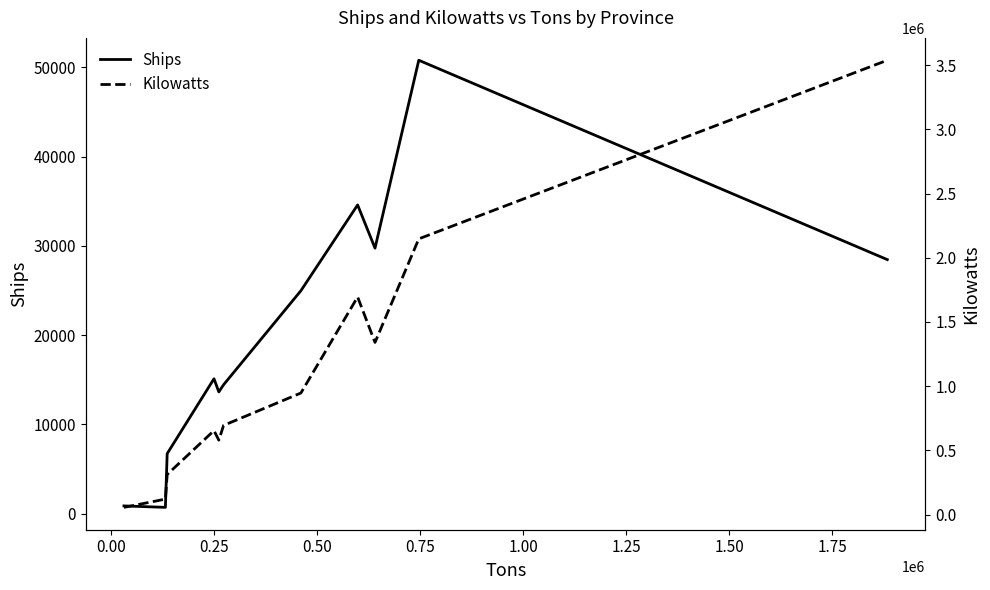

What is the difference between the Kilowatts values at 1.00 and 0.00?

574329